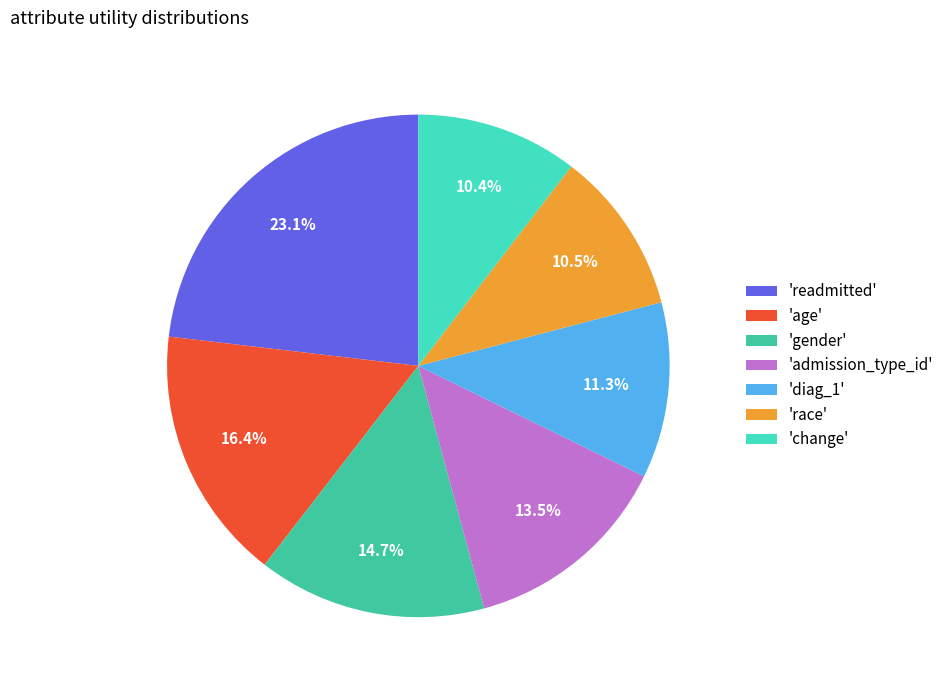

How many segments does this pie chart have?

7